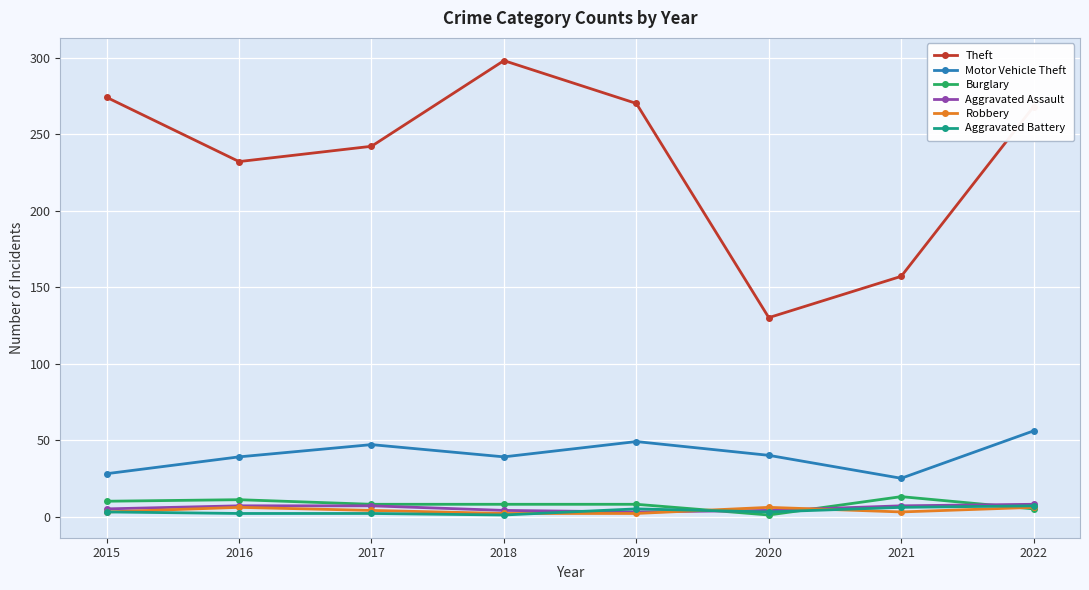

How many lines are shown in the chart?

6